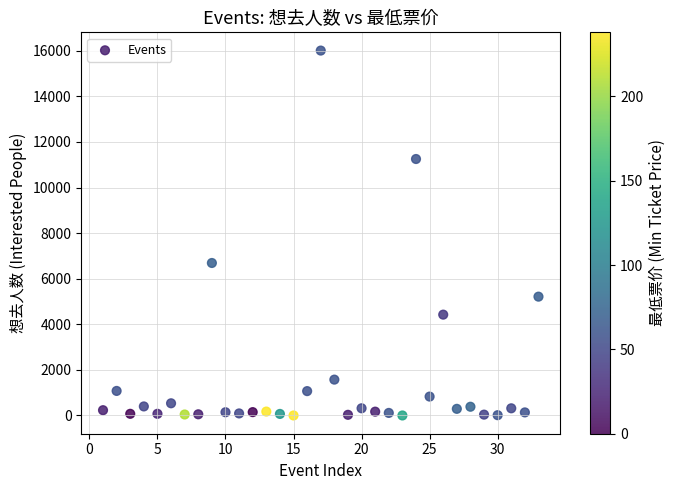

What is the range of X values (max minus min)?

32